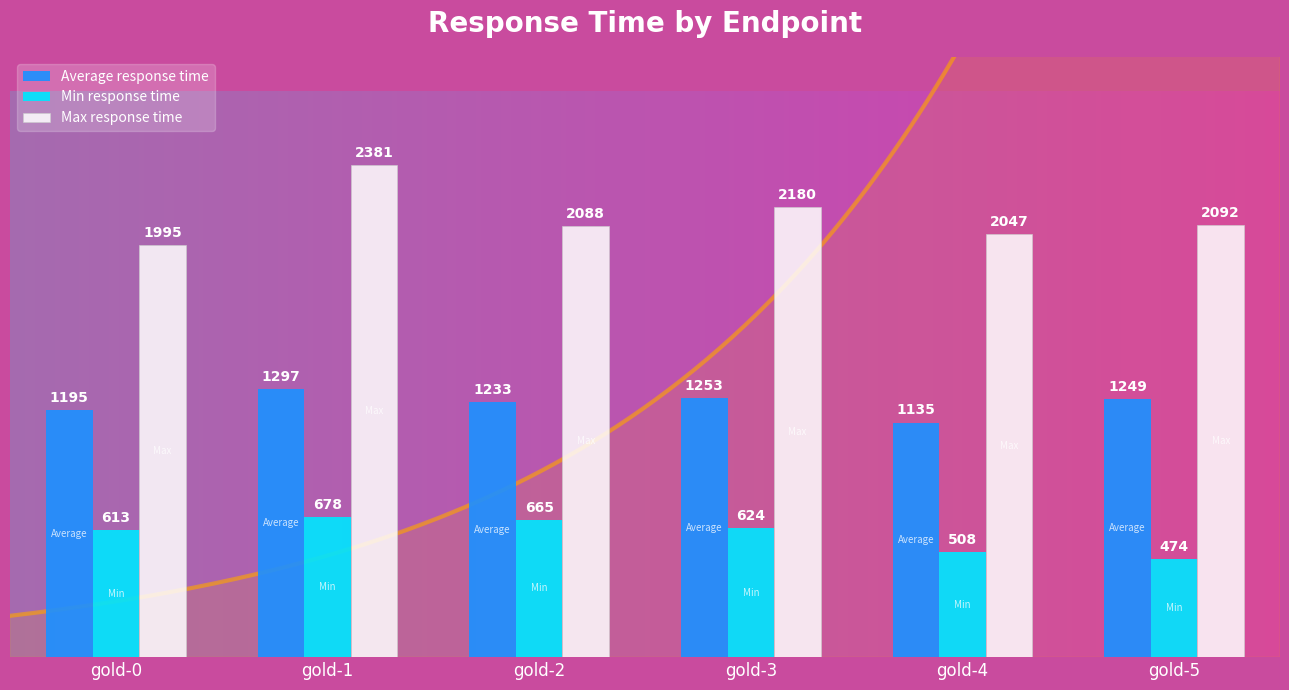

Which category has the lowest value in the Max response time series?

gold-0